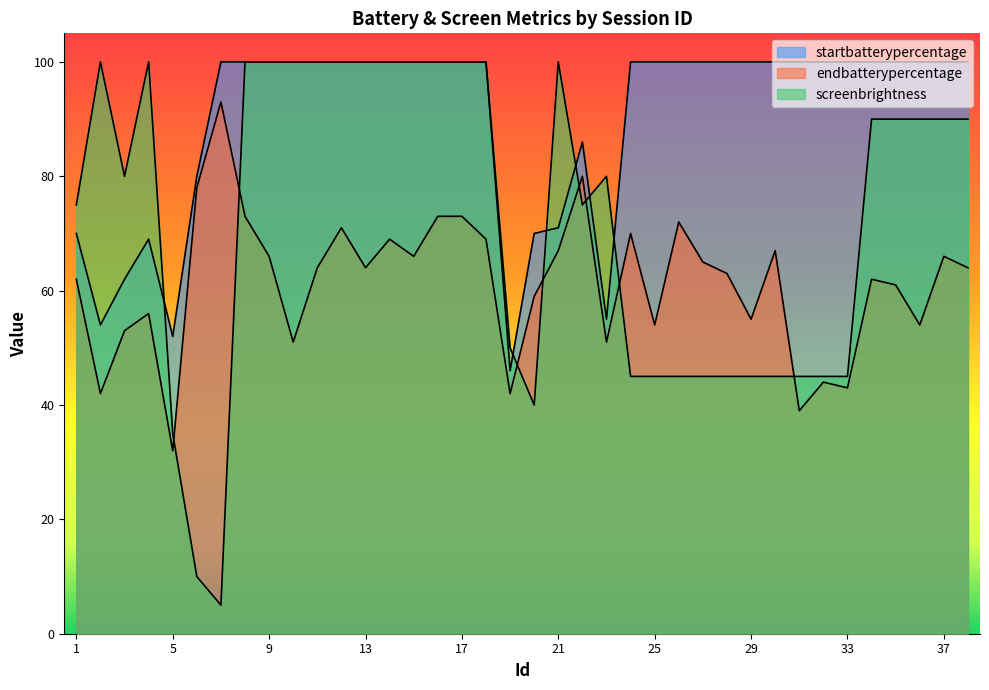

Reading left to right, extract all data points from this chart.

startbatterypercentage: 1=70	2=54	3=62	4=69	5=52	6=80	7=100	8=100	9=100	10=100	11=100	12=100	13=100	14=100	15=100	16=100	17=100	18=100	19=46	20=70	21=71	22=86	23=55	24=100	25=100	26=100	27=100	28=100	29=100	30=100	31=100	32=100	33=100	34=100	35=100	36=100	37=100	38=100
endbatterypercentage: 1=62	2=42	3=53	4=56	5=32	6=78	7=93	8=73	9=66	10=51	11=64	12=71	13=64	14=69	15=66	16=73	17=73	18=69	19=42	20=59	21=67	22=80	23=51	24=70	25=54	26=72	27=65	28=63	29=55	30=67	31=39	32=44	33=43	34=62	35=61	36=54	37=66	38=64
screenbrightness: 1=75	2=100	3=80	4=100	5=35	6=10	7=5	8=100	9=100	10=100	11=100	12=100	13=100	14=100	15=100	16=100	17=100	18=100	19=50	20=40	21=100	22=75	23=80	24=45	25=45	26=45	27=45	28=45	29=45	30=45	31=45	32=45	33=45	34=90	35=90	36=90	37=90	38=90